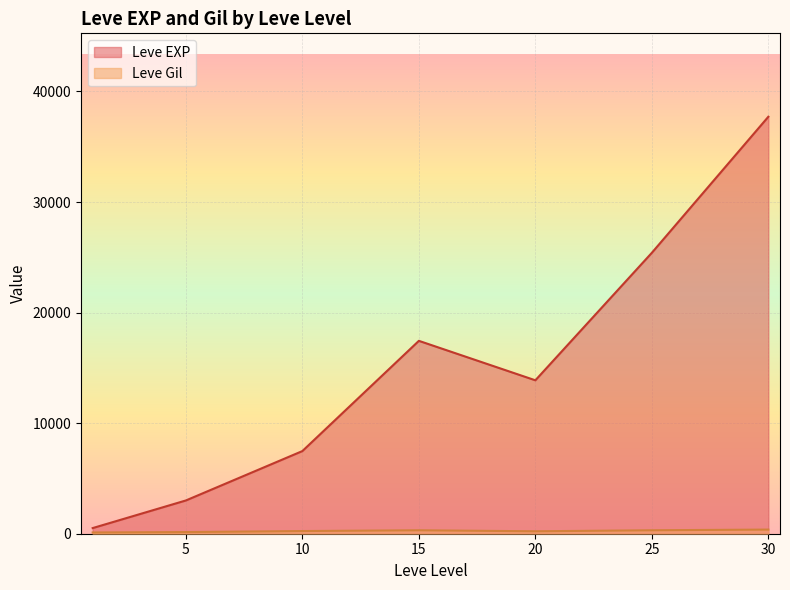

Does the chart display data point markers on the line(s)?

No